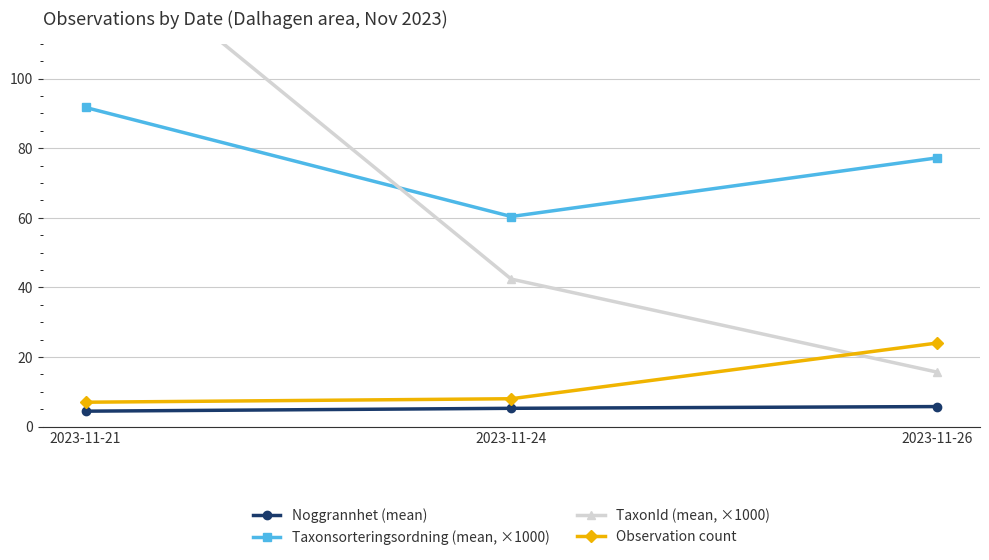

What are all the series names shown in the legend?

Noggrannhet (mean), Taxonsorteringsordning (mean, ×1000), TaxonId (mean, ×1000), Observation count